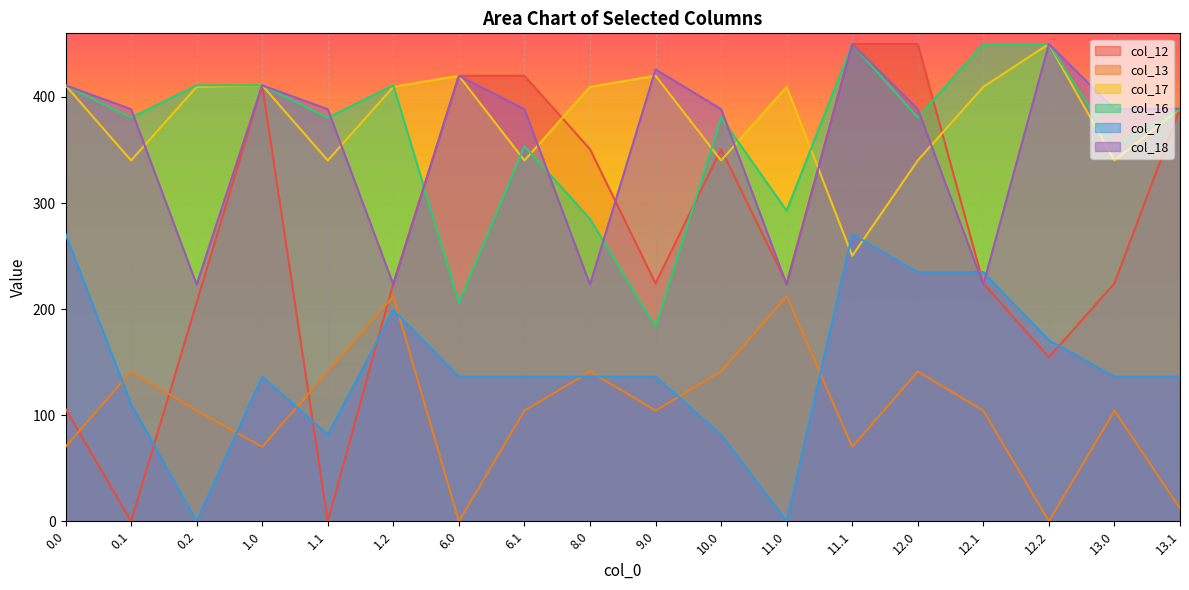

What position from the left is 8.0?

9